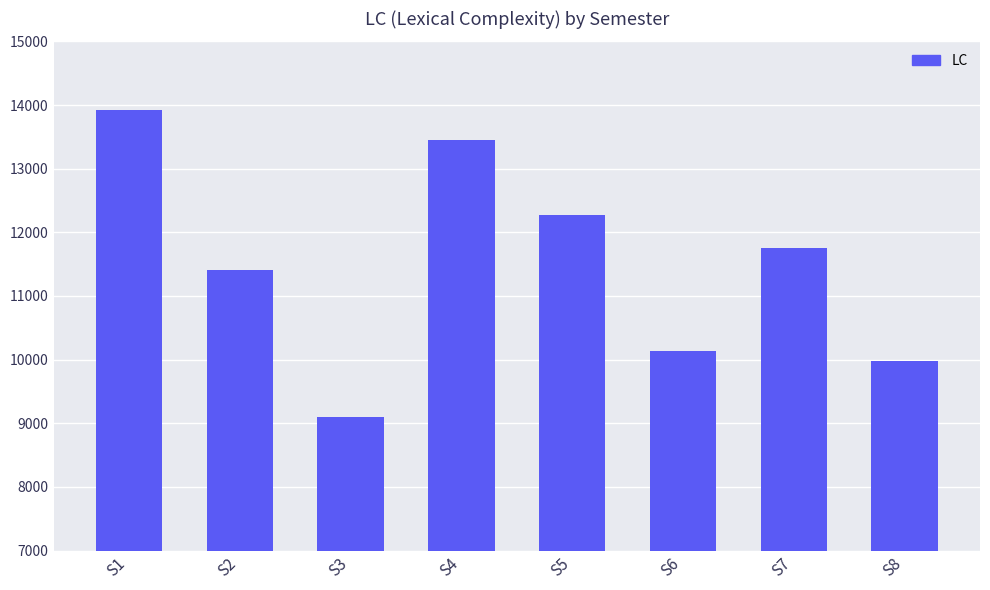

What is the value of the 8th bar from the left?

9975.9